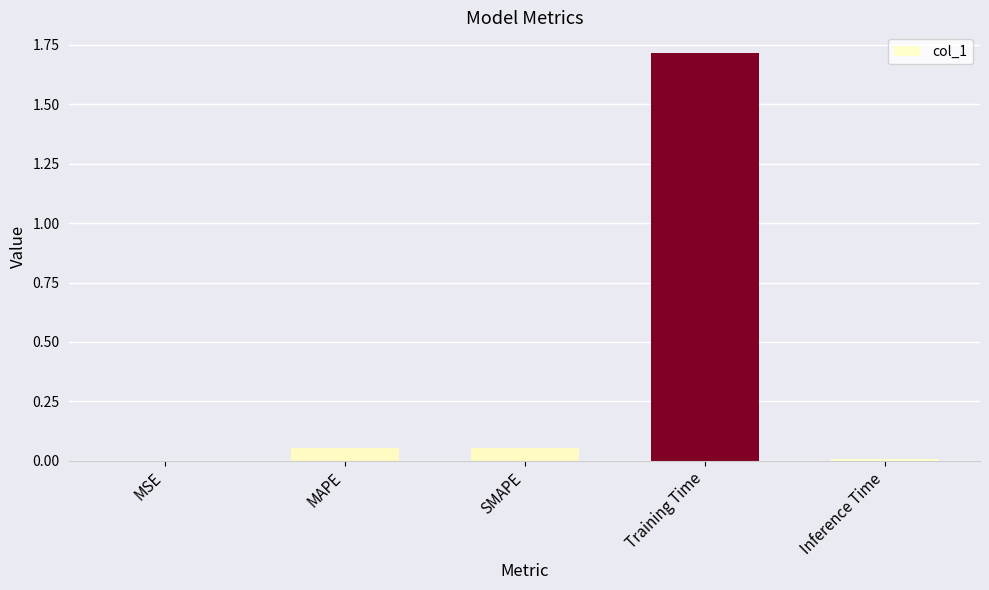

True or false: the data shows 0.0 at Inference Time.

True